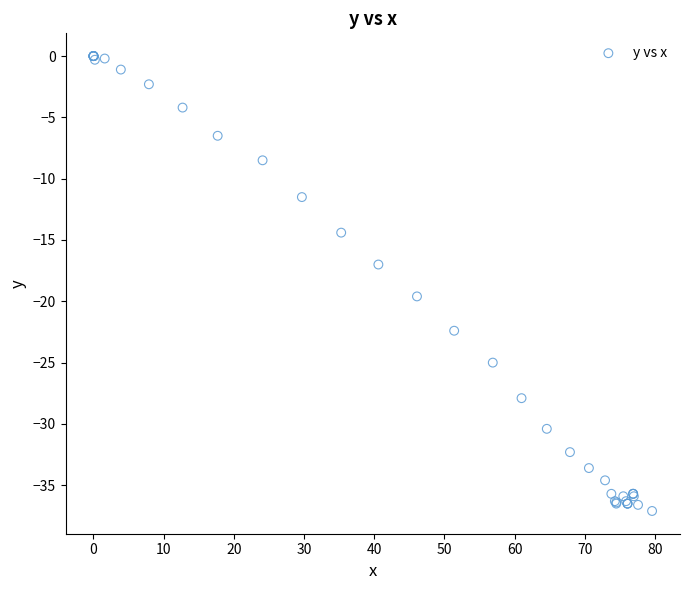

What Y value in the scatter plot is closest to -18?

-17.0